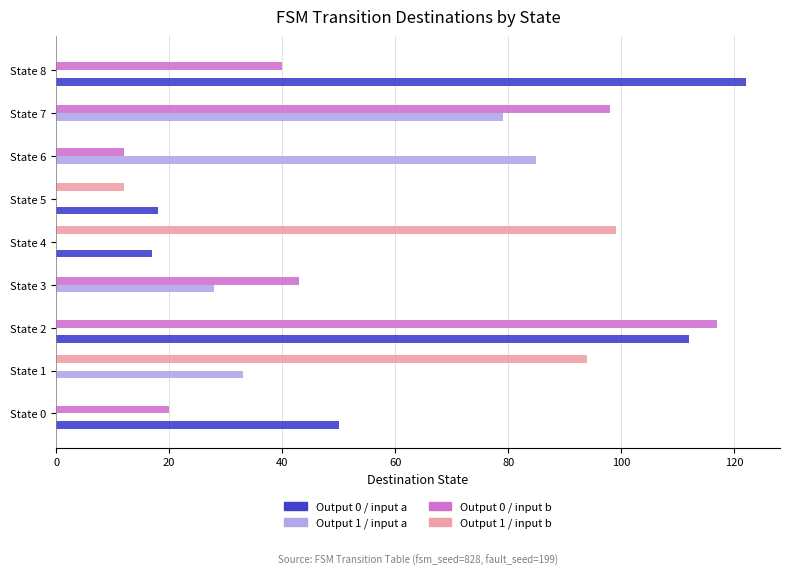

What is the maximum value for Output 0 / input a?

122